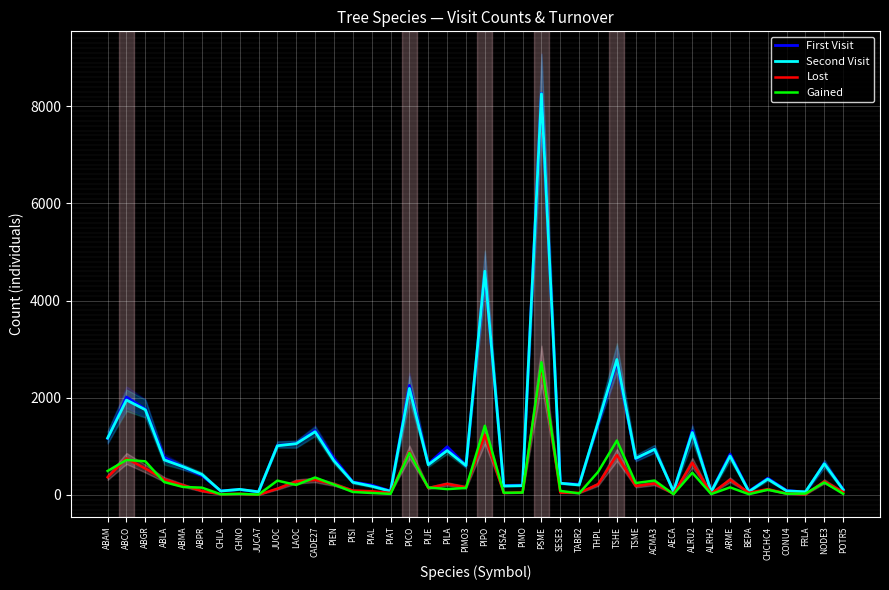

What are all the series names shown in the legend?

First Visit, Second Visit, Lost, Gained